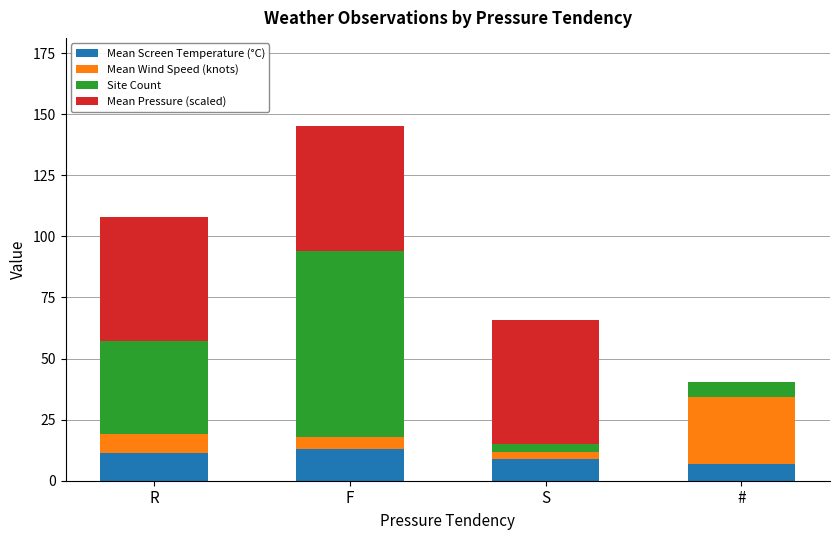

At which category is the sum across all series the highest?

F